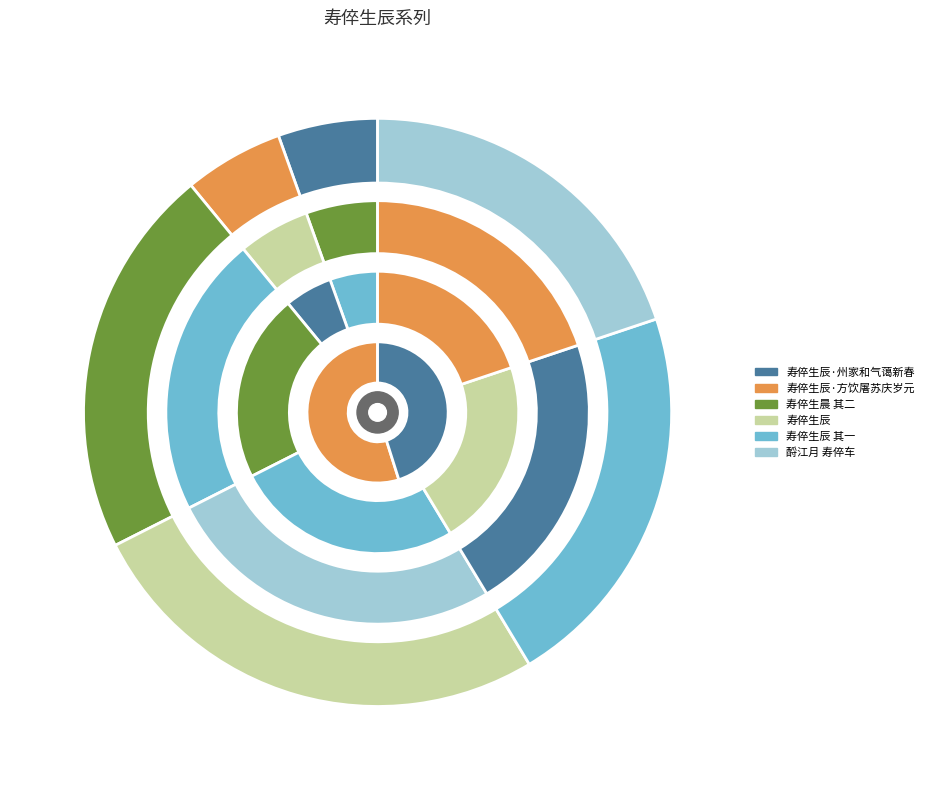

To the nearest percent, what portion does 酹江月 寿倅车 represent?

20%